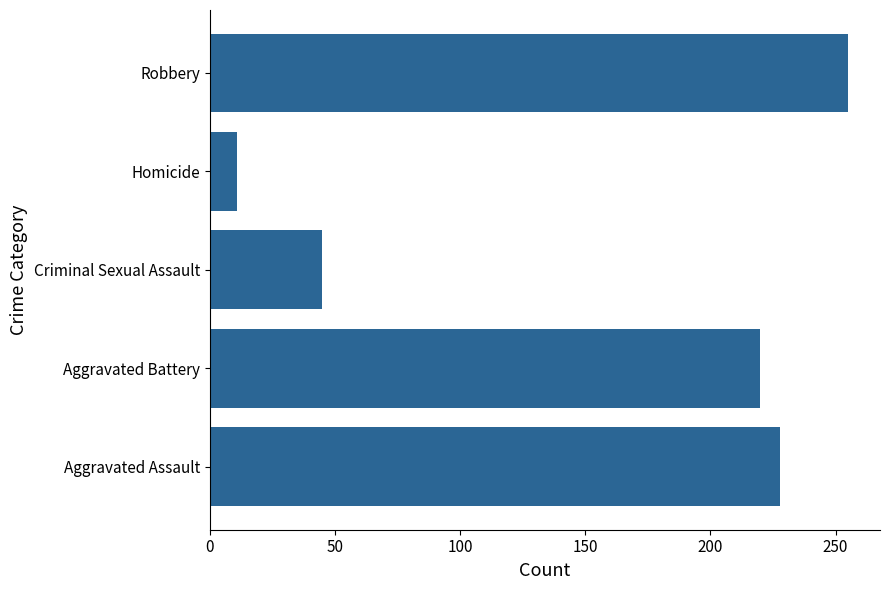

At which category does the chart reach its minimum across all series?

Homicide